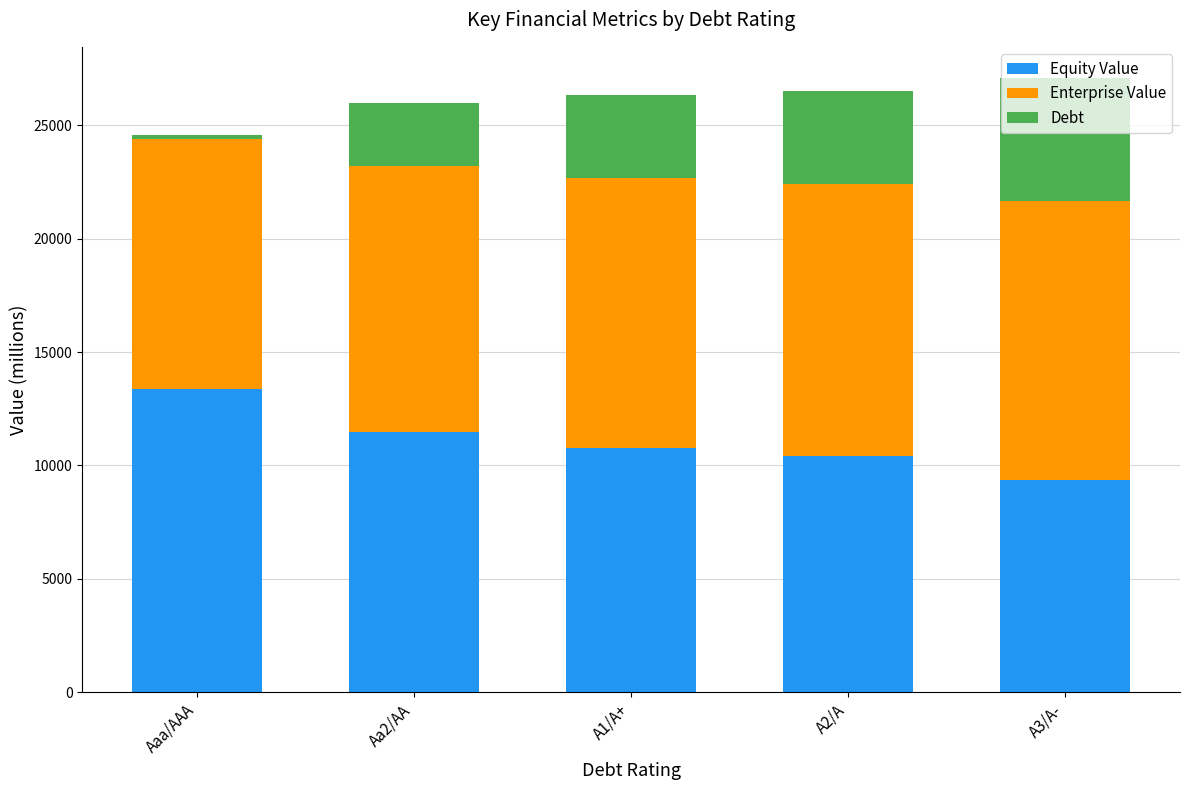

What is the lowest value of the Equity Value series?

9369.7